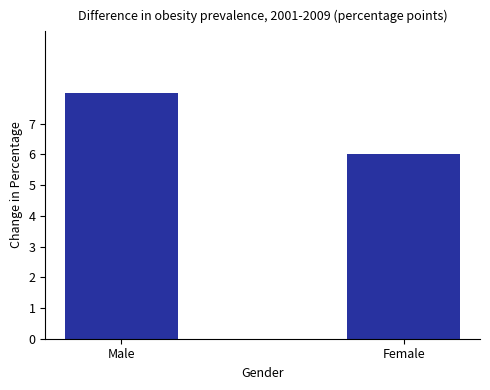

What is the greatest value displayed?

8